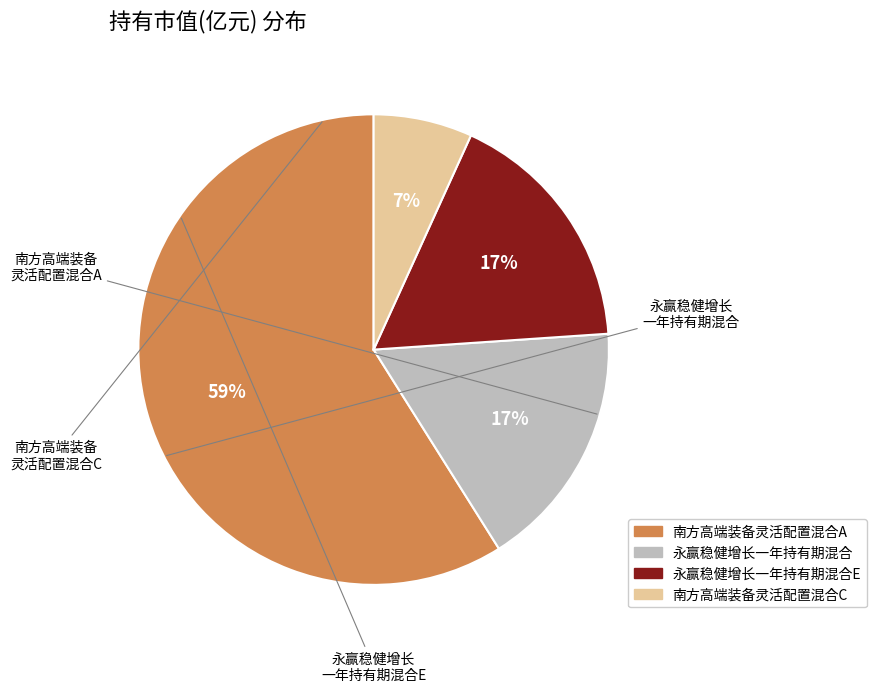

Is there any slice that represents more than half of the pie?

Yes